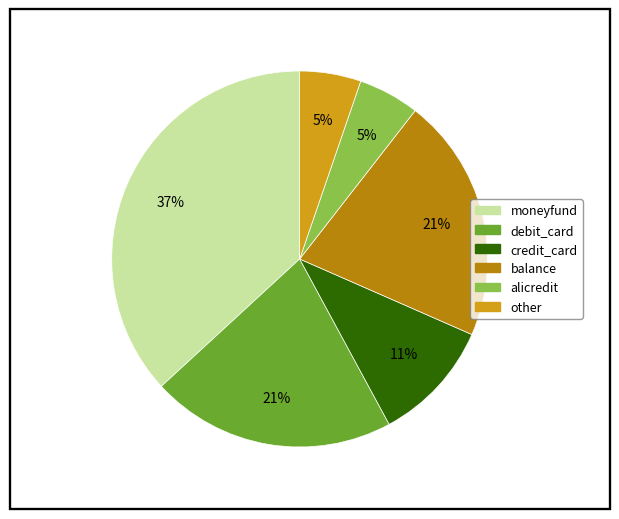

Is the sum of balance and other greater than half?

No